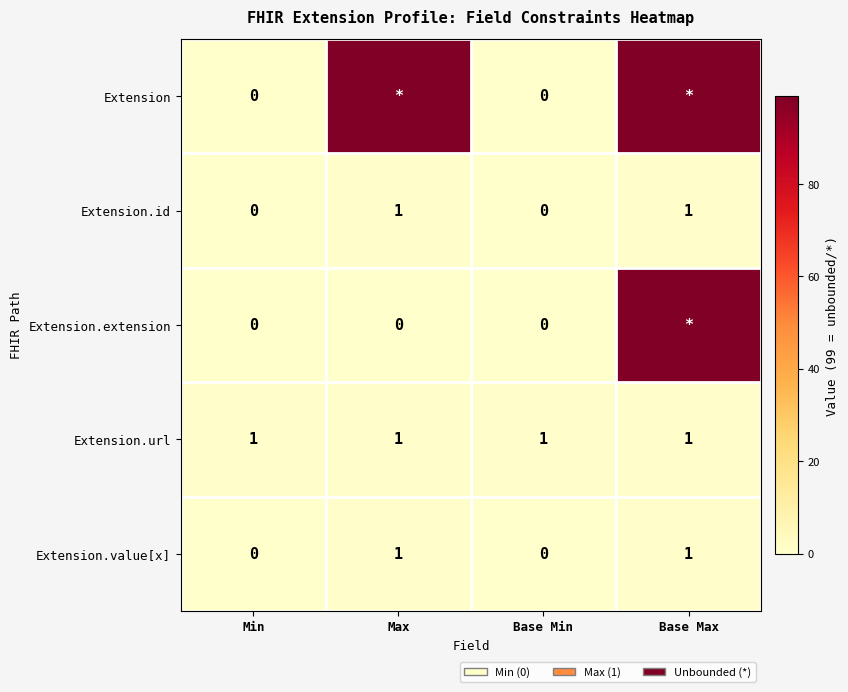

How many Extension.value[x] values are between 0 and 1?

4